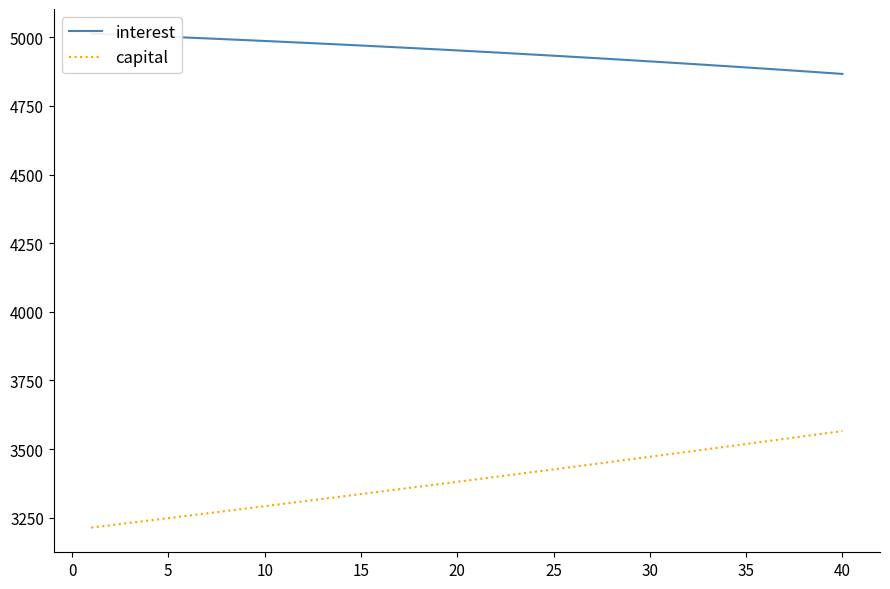

Which series has the largest range (max minus min)?

capital